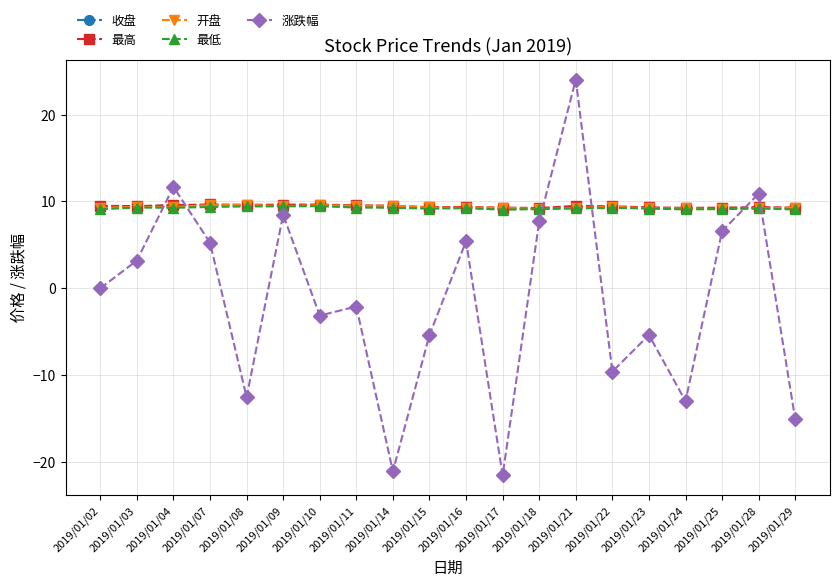

True or false: 涨跌幅 and 开盘 intersect in this chart.

True